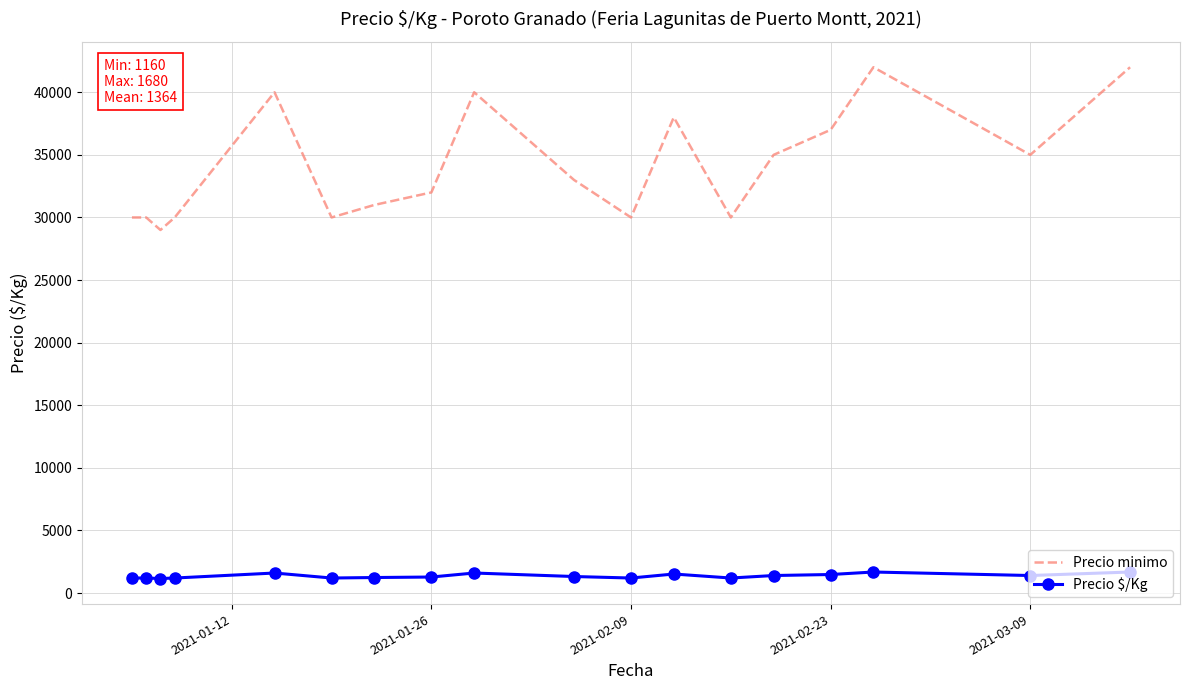

What is the difference between the maximum and minimum values in the Precio minimo series?

13000